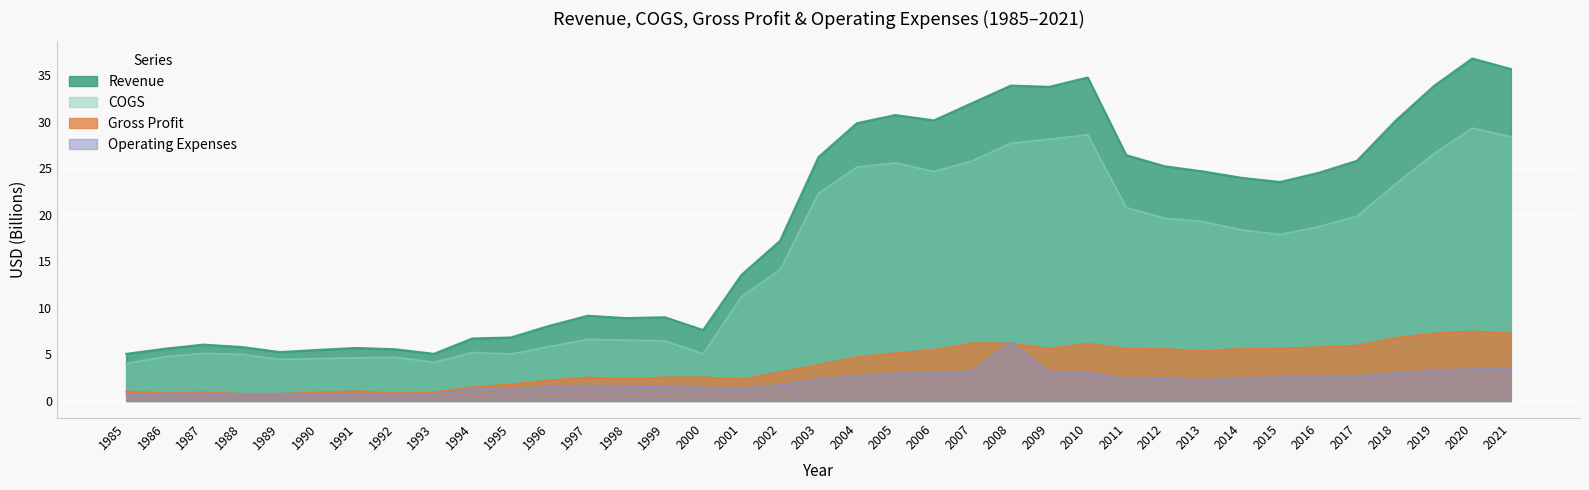

How many lines are shown in the chart?

4